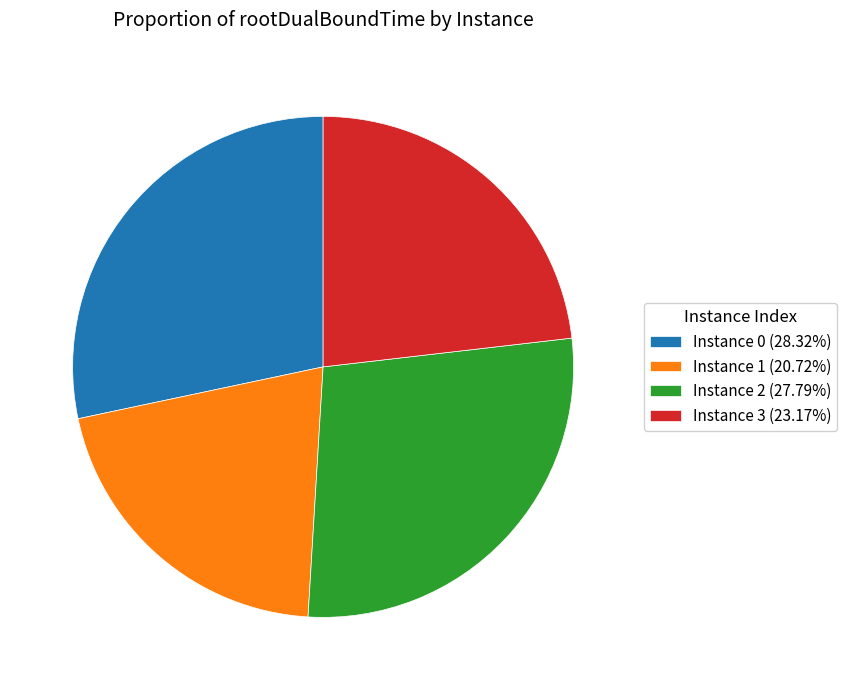

Do Instance 1 (20.72%) and Instance 3 (23.17%) together represent more than half of the pie?

No